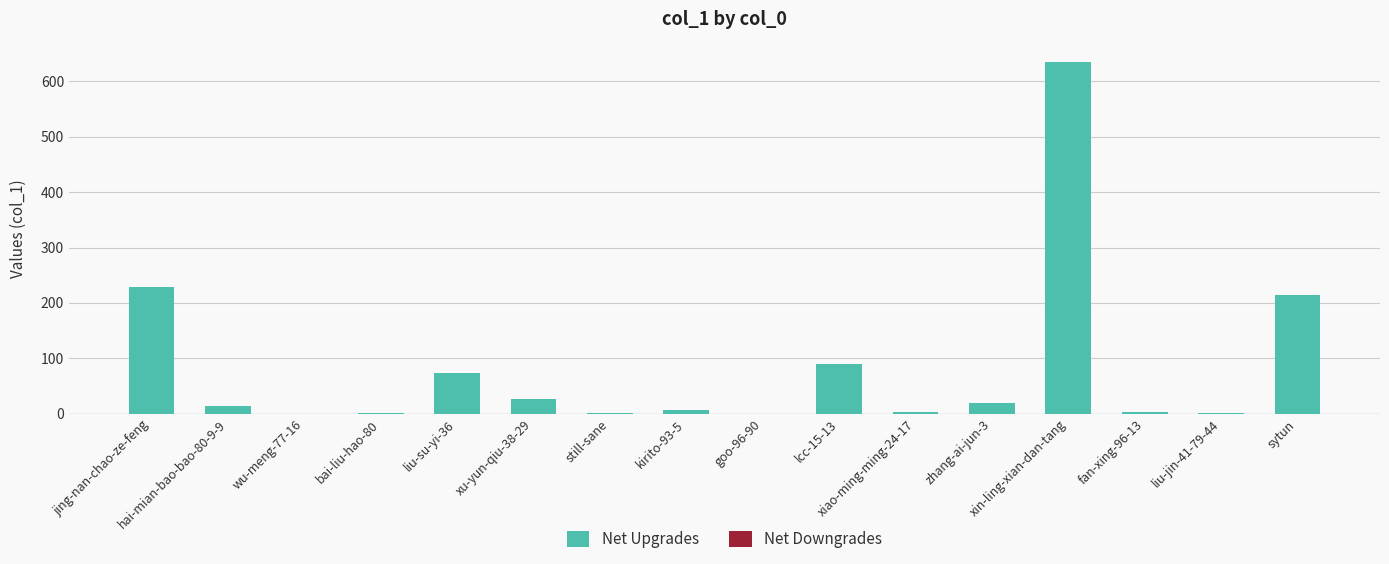

What is the greatest value displayed?

635